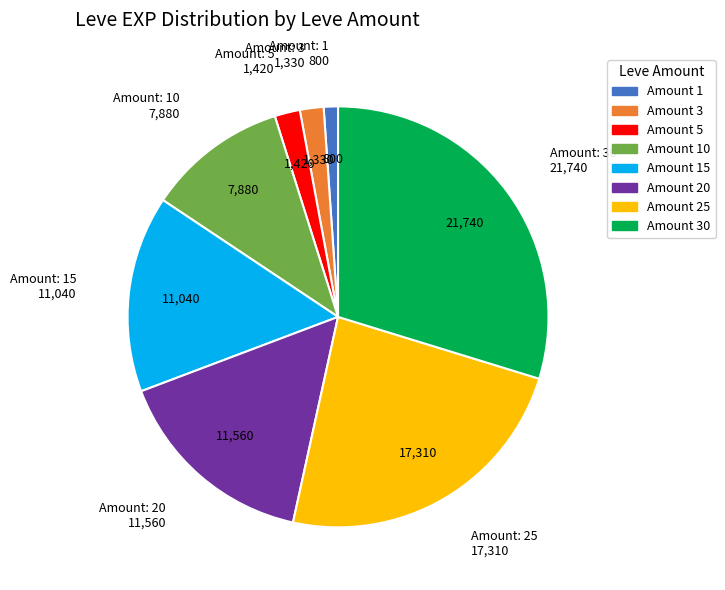

Does any single category account for the majority?

No